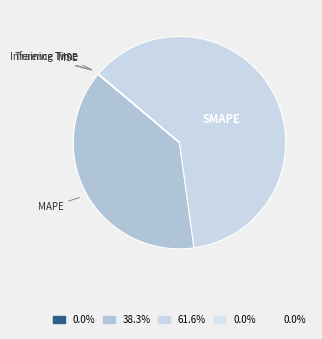

Which slice is the largest?

SMAPE